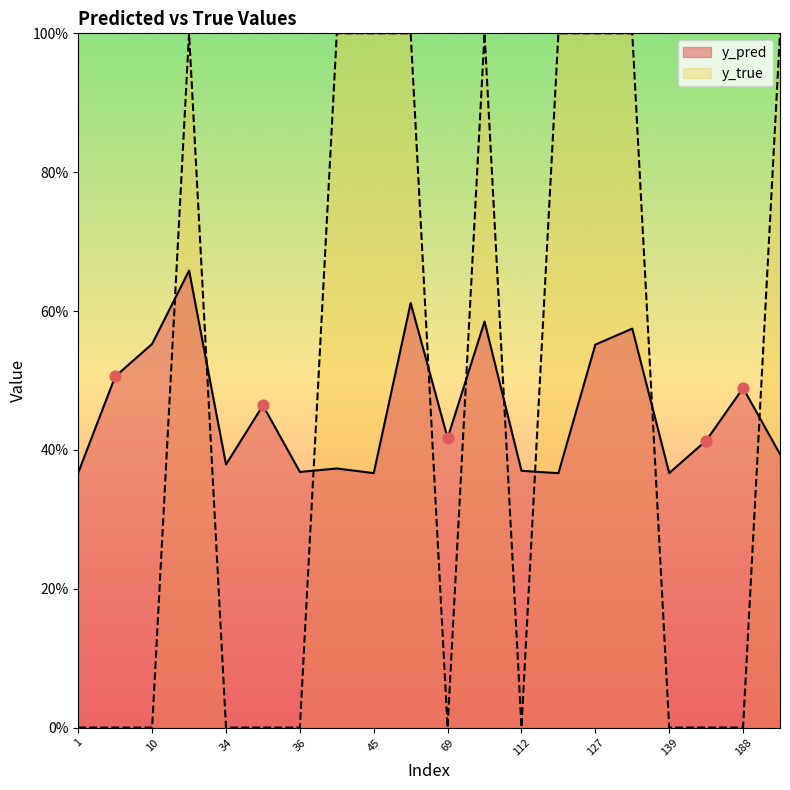

At how many categories does at least one series exceed 0?

20